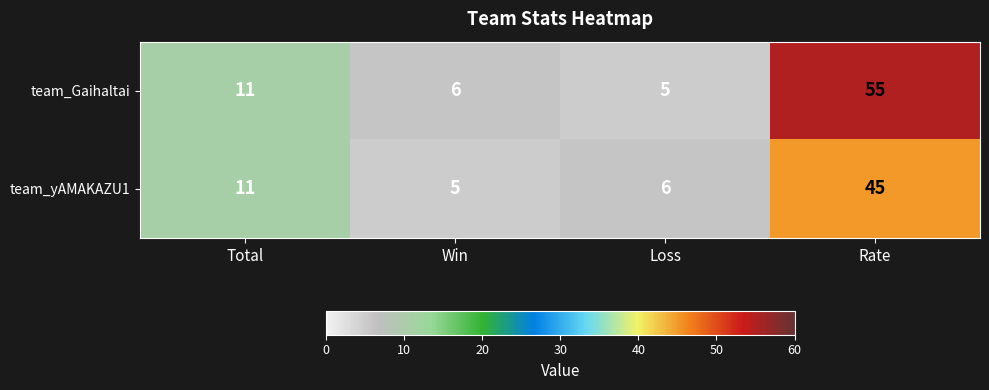

What is the minimum value shown in the chart?

5